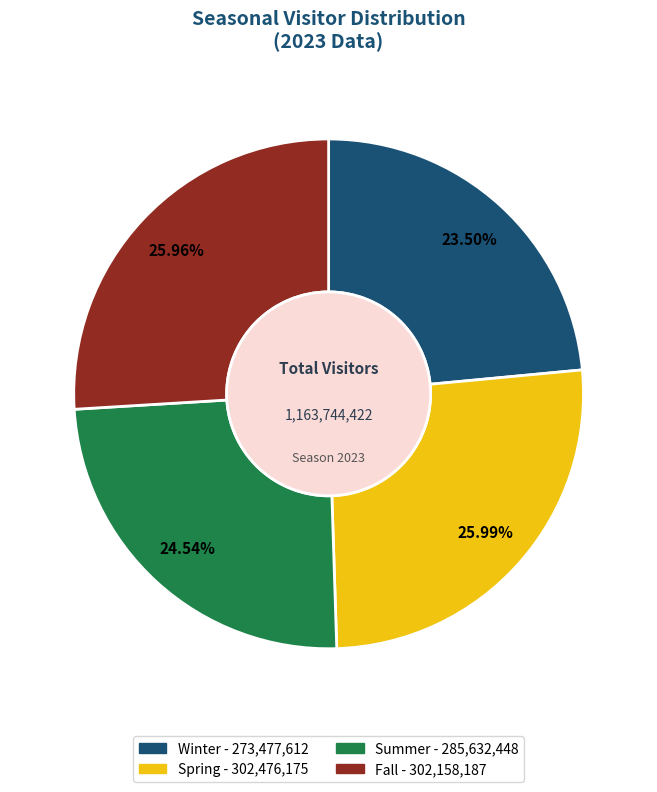

Approximately how many times larger is the value at Summer compared to Fall?

0.9